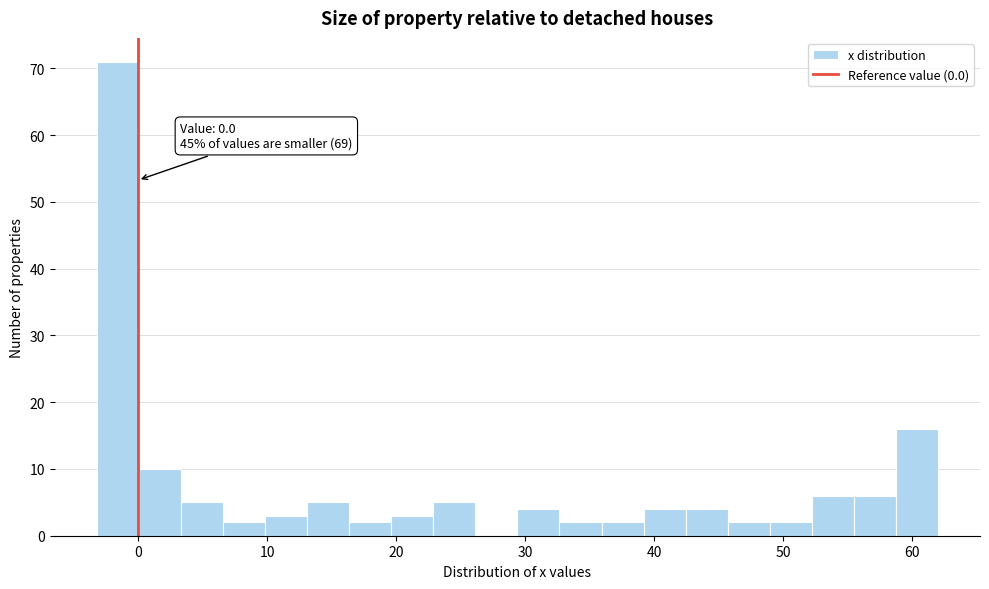

Read against the x-axis, roughly where is the centre of the tallest bar?

-2